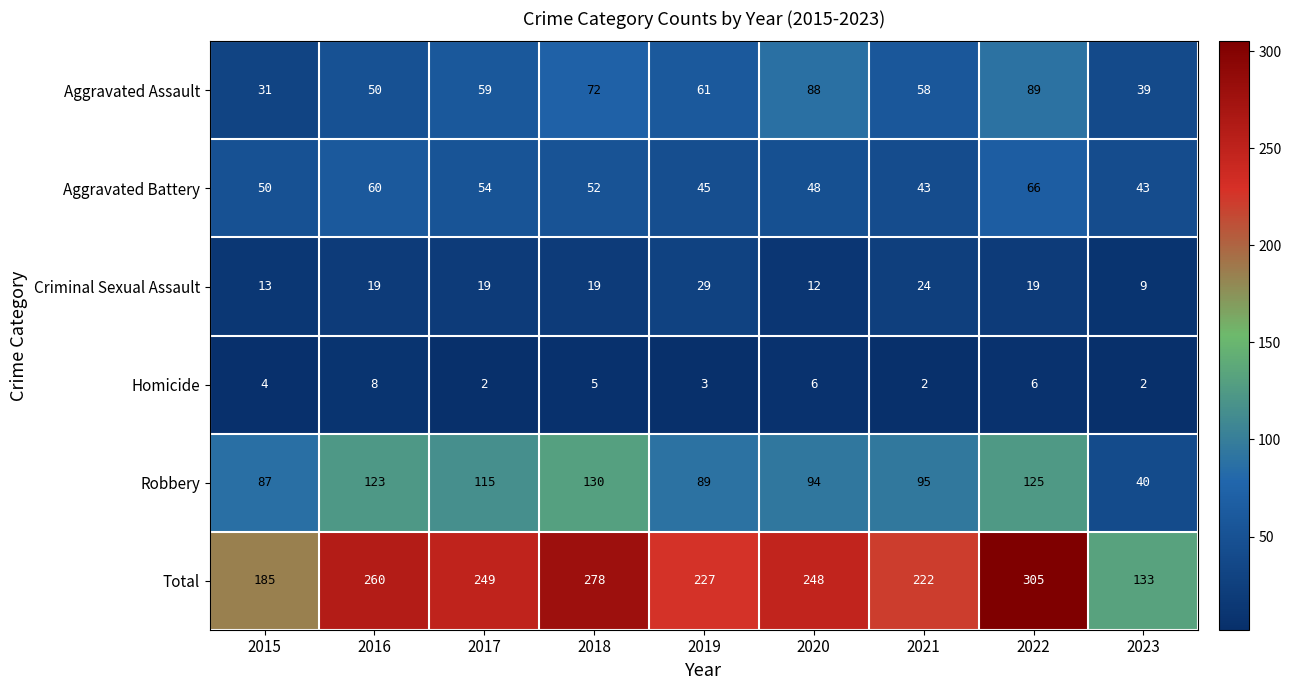

Where is Aggravated Battery nearest to the value 54?

2017